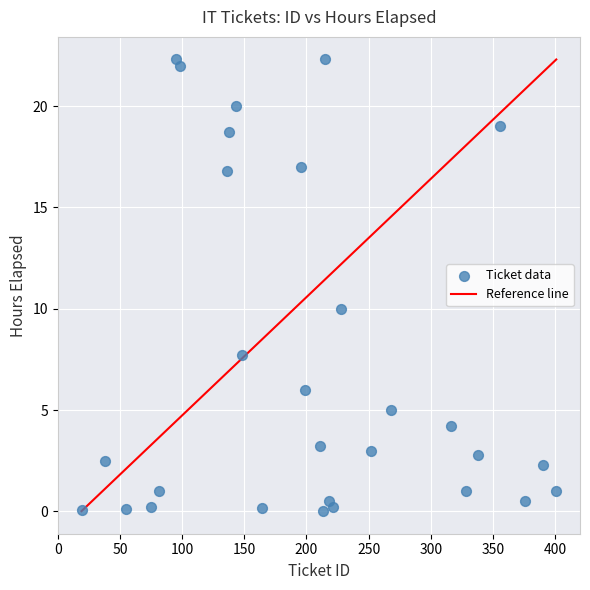

What Y value in the scatter plot is closest to 11?

10.0